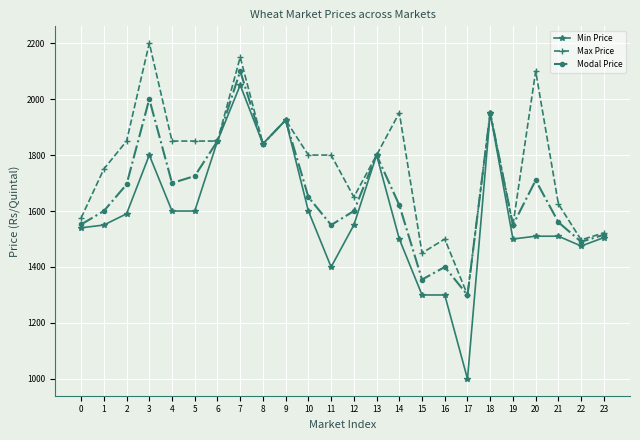

The value of Min Price at 2 is 1590. True or false?

True